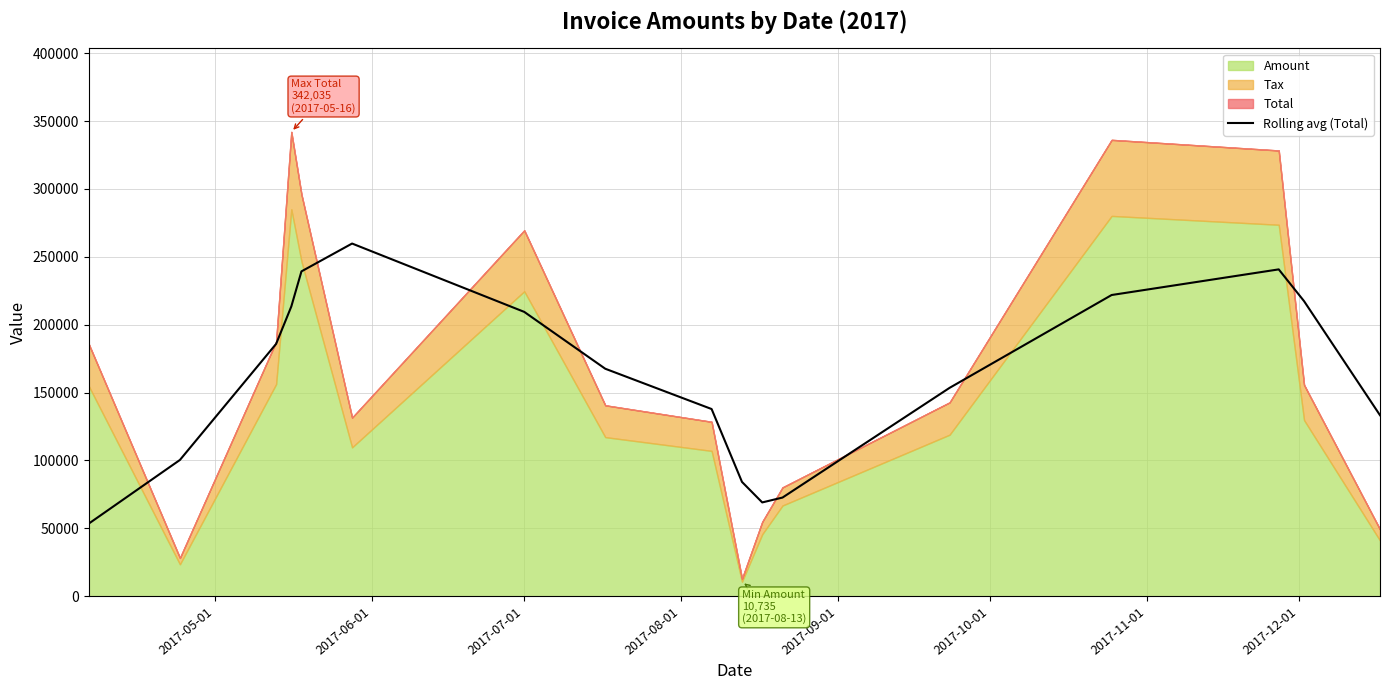

What is the lowest value of the Rolling avg (Total) series?

53496.7